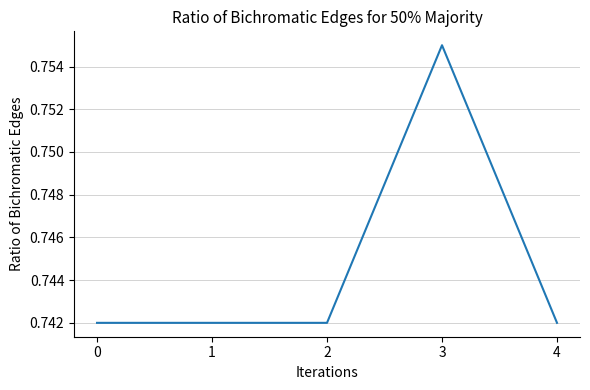

How many lines are shown in the chart?

1